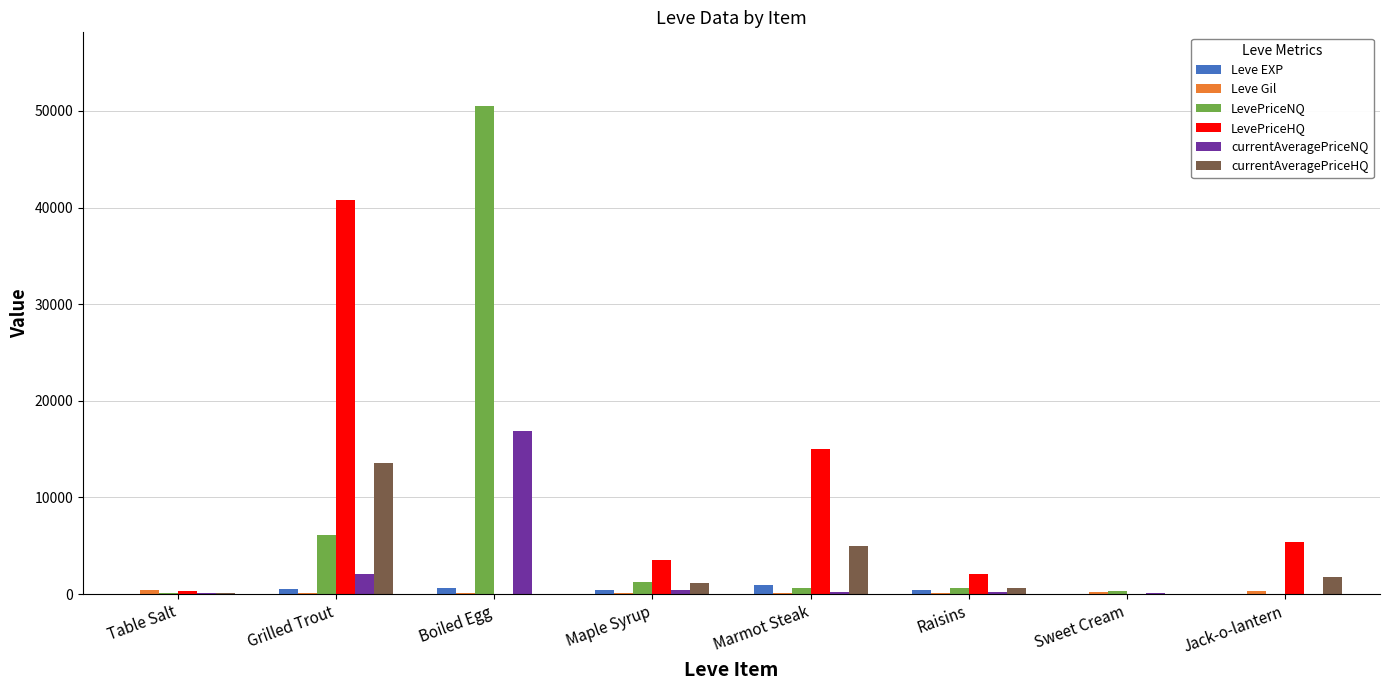

Where does the LevePriceNQ series first go above 666?

Grilled Trout